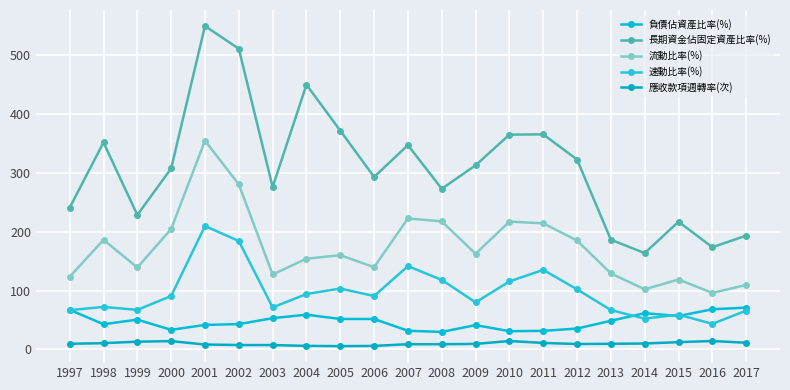

Does the chart have visible grid lines?

Yes